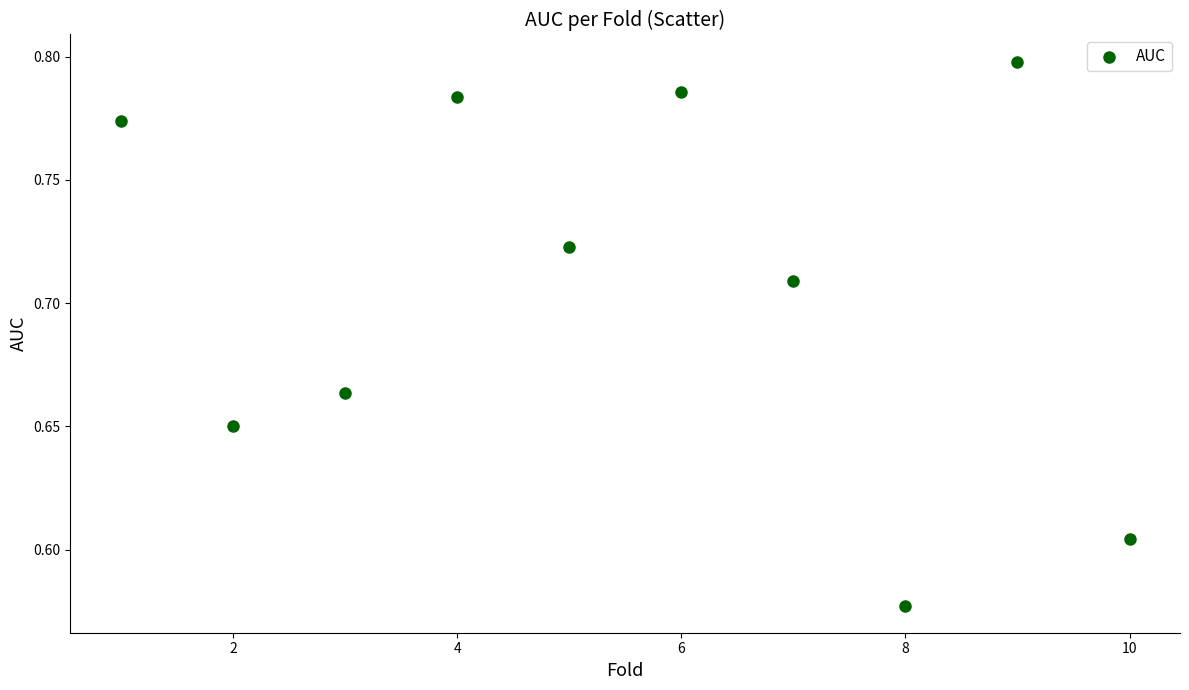

What is the average X value?

5.5